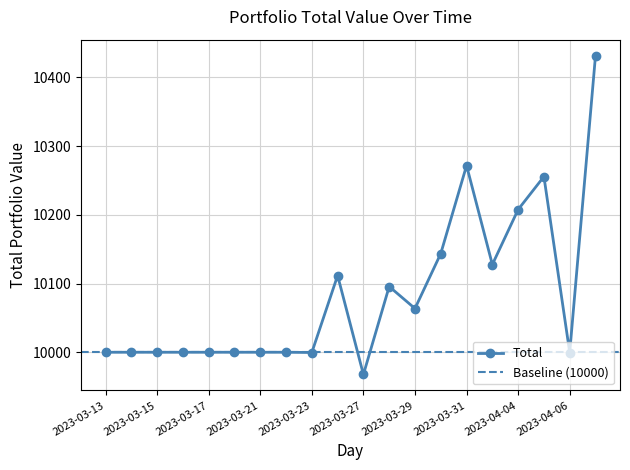

List the labels in order of value, smallest first.

2023-03-27, 2023-03-23, 2023-04-06, 2023-03-13, 2023-03-14, 2023-03-15, 2023-03-16, 2023-03-17, 2023-03-20, 2023-03-21, 2023-03-22, 2023-03-29, 2023-03-28, 2023-03-24, 2023-04-03, 2023-03-30, 2023-04-04, 2023-04-05, 2023-03-31, 2023-04-07